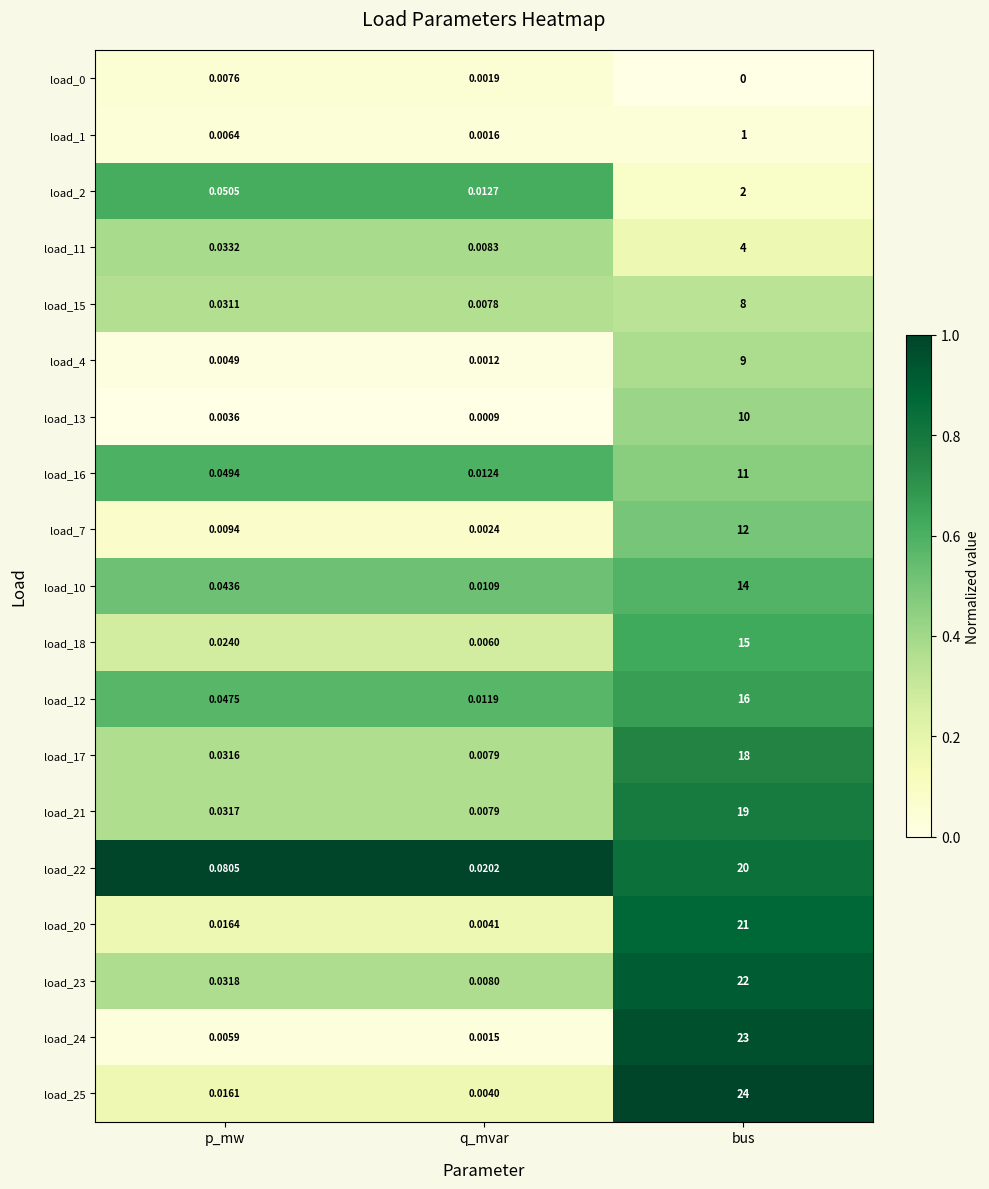

Which label corresponds to the smallest value in the chart?

bus